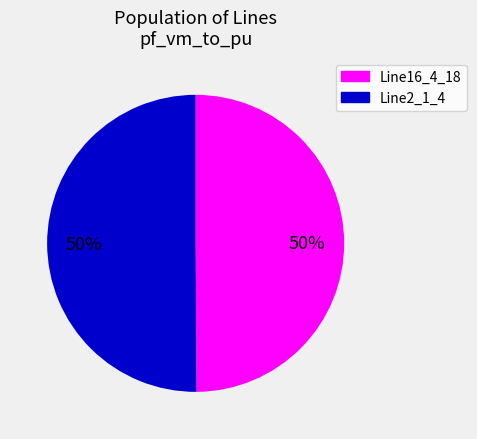

The Line16_4_18 slice represents 50% of the pie. True or false?

True